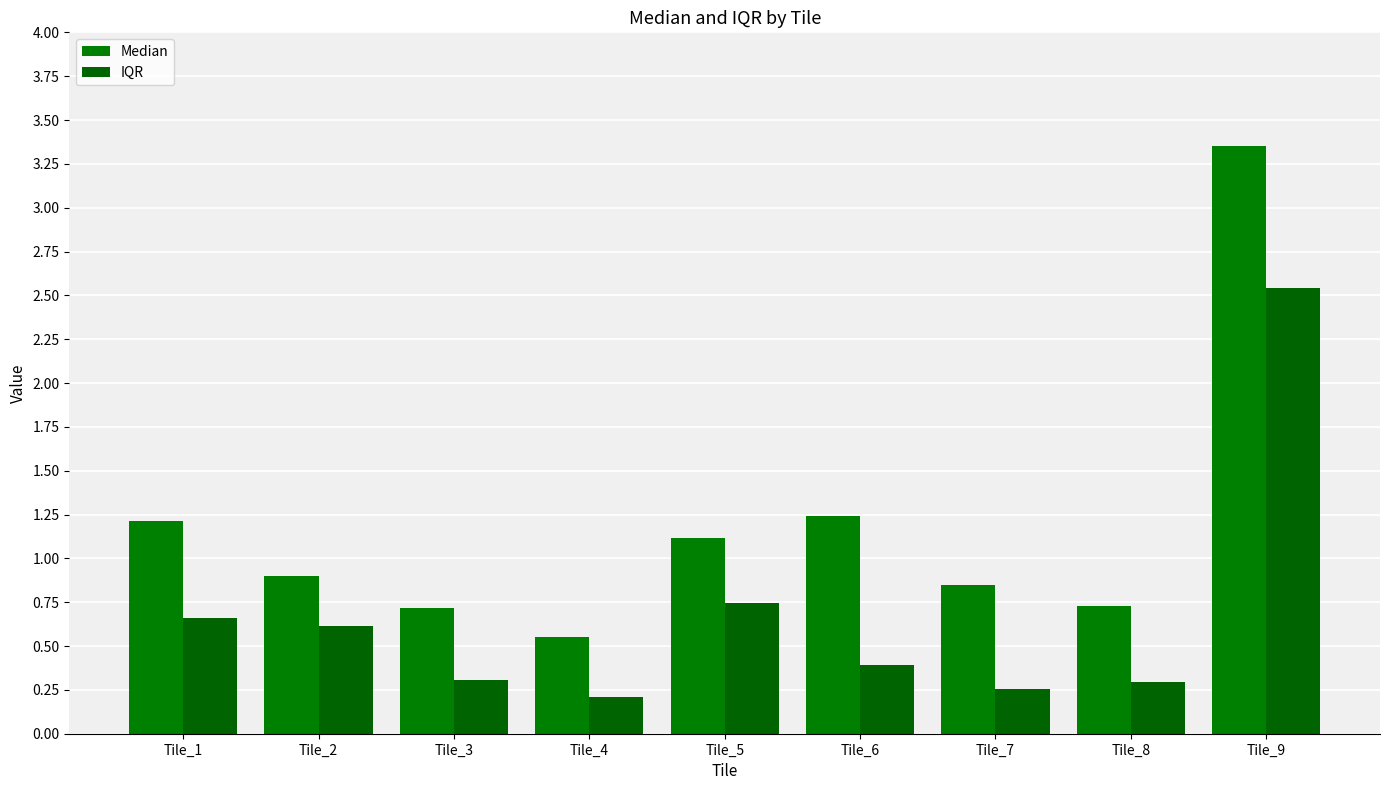

At Tile_8, list the series in order from smallest to largest.

IQR, Median